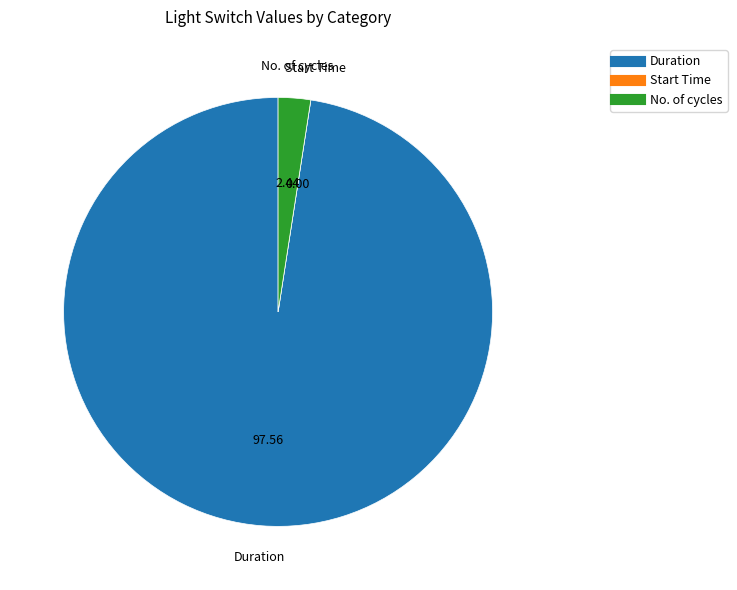

Which category has the biggest portion of the pie?

Duration